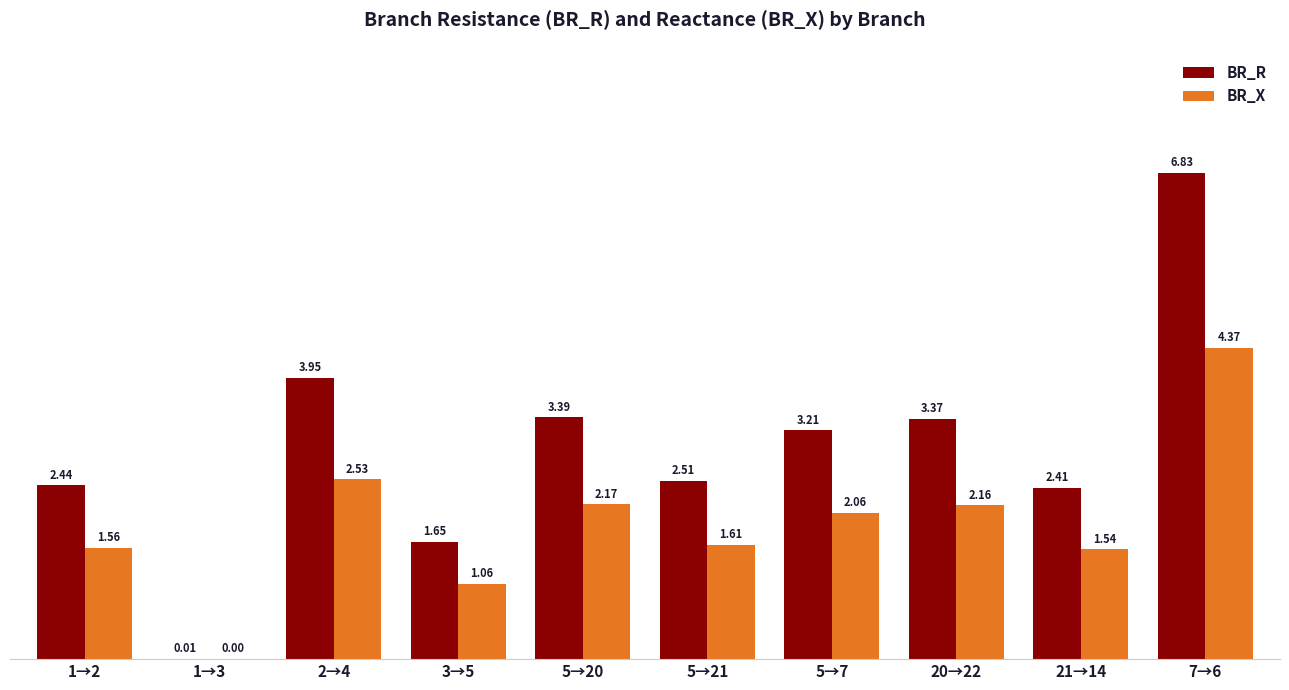

The BR_R series shows 1.5 at 5→20. True or false?

False